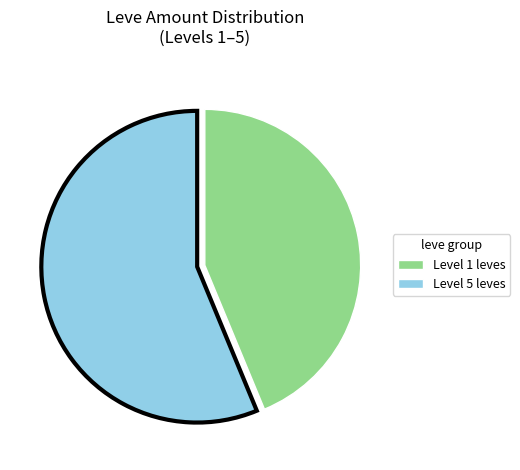

How many slices are in this pie chart?

2